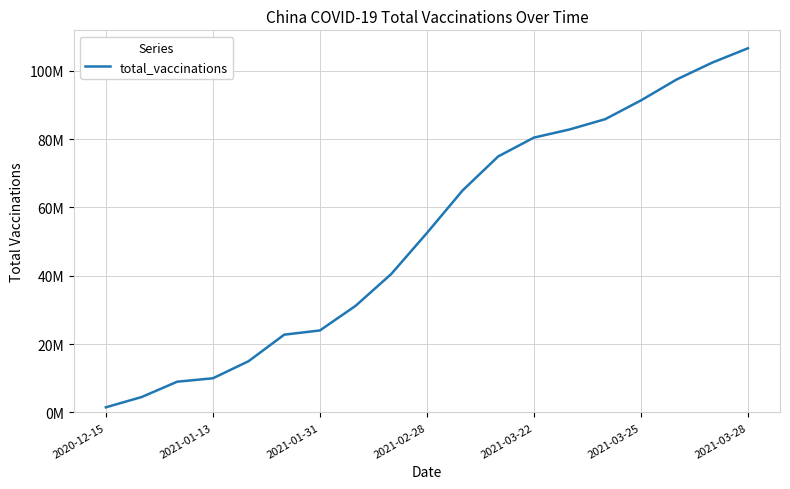

What is the smallest value displayed?

1500000